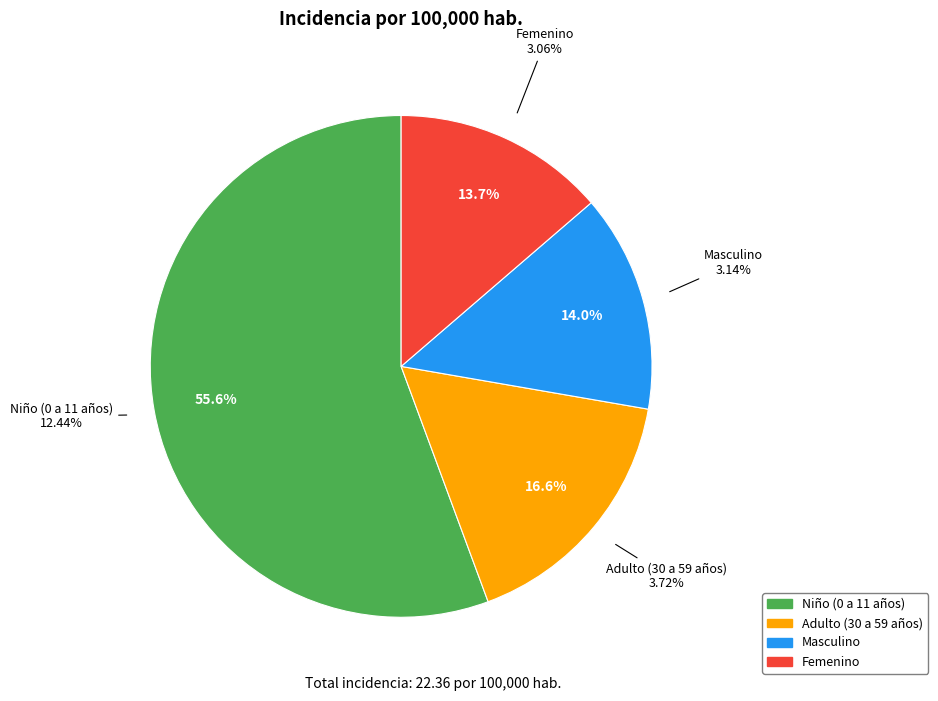

Which has a higher value, Adulto (30 a 59 años) or Femenino?

Adulto (30 a 59 años)